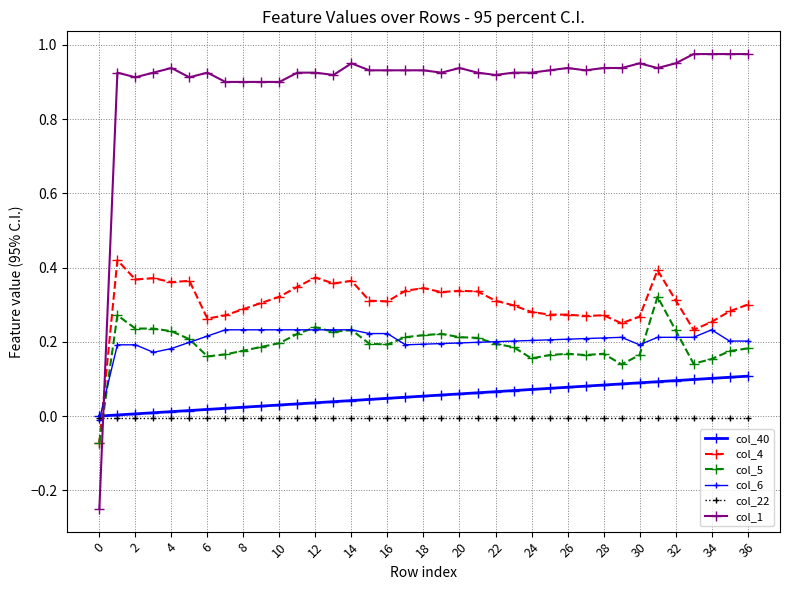

How many categories are shown in the chart?

37